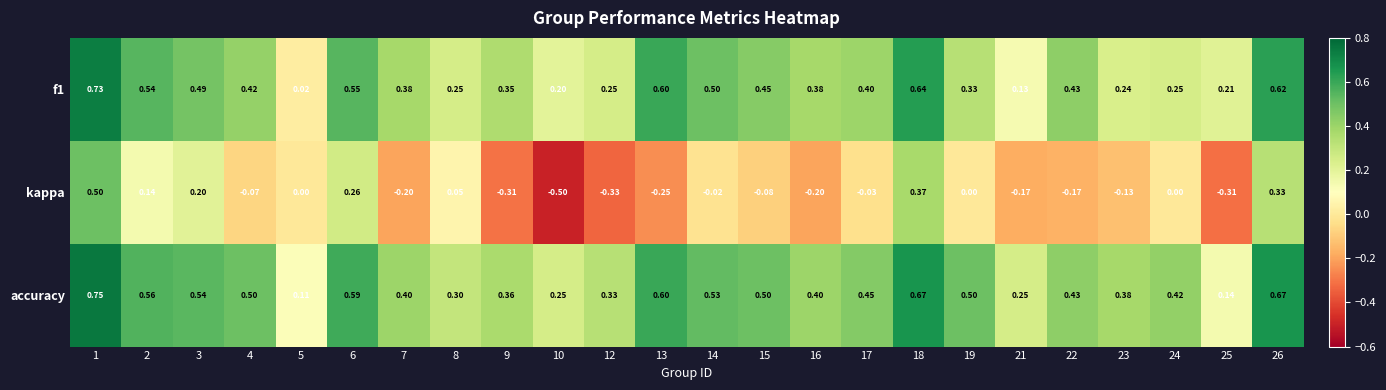

Which series has the largest range (max minus min)?

kappa